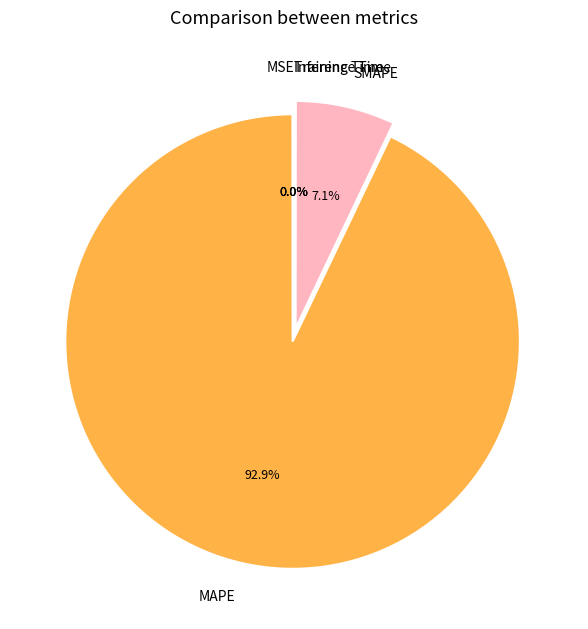

Which slice is the largest?

MAPE